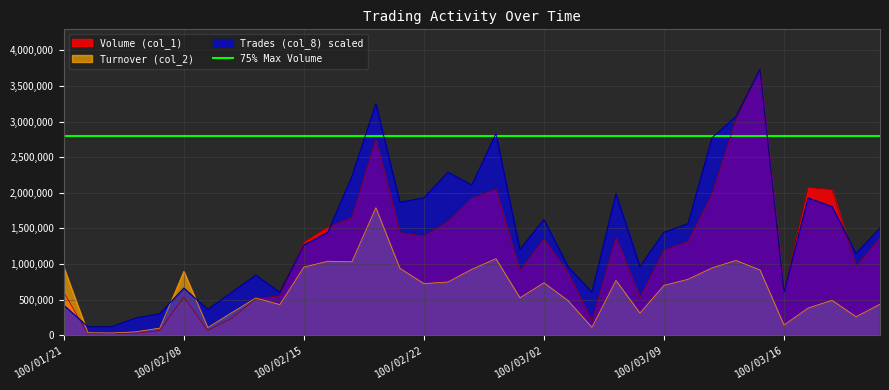

Which series has the largest total across all categories?

Trades (col_8)